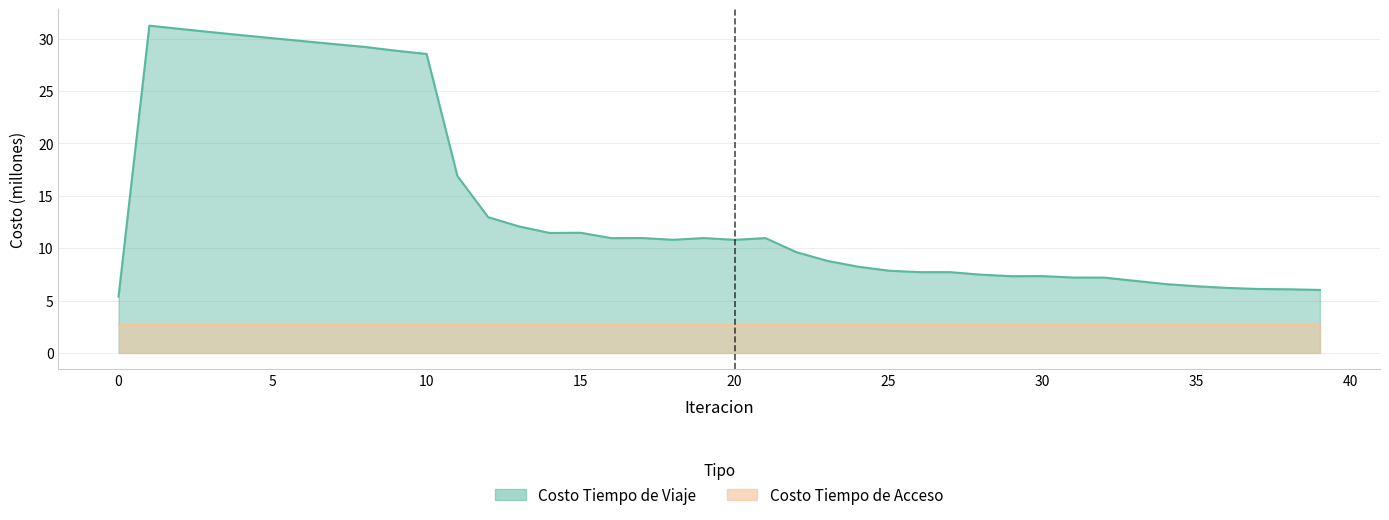

What is the difference between the maximum and second lowest values?

25.2